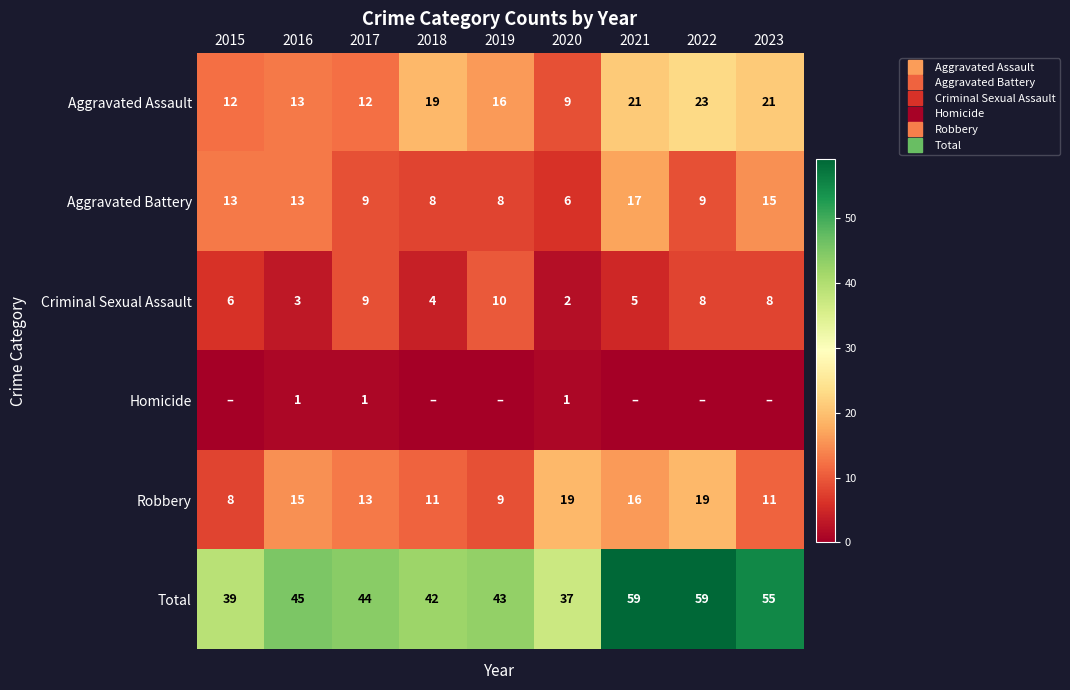

Between 2018 and 2023, which series saw the biggest shift?

Total